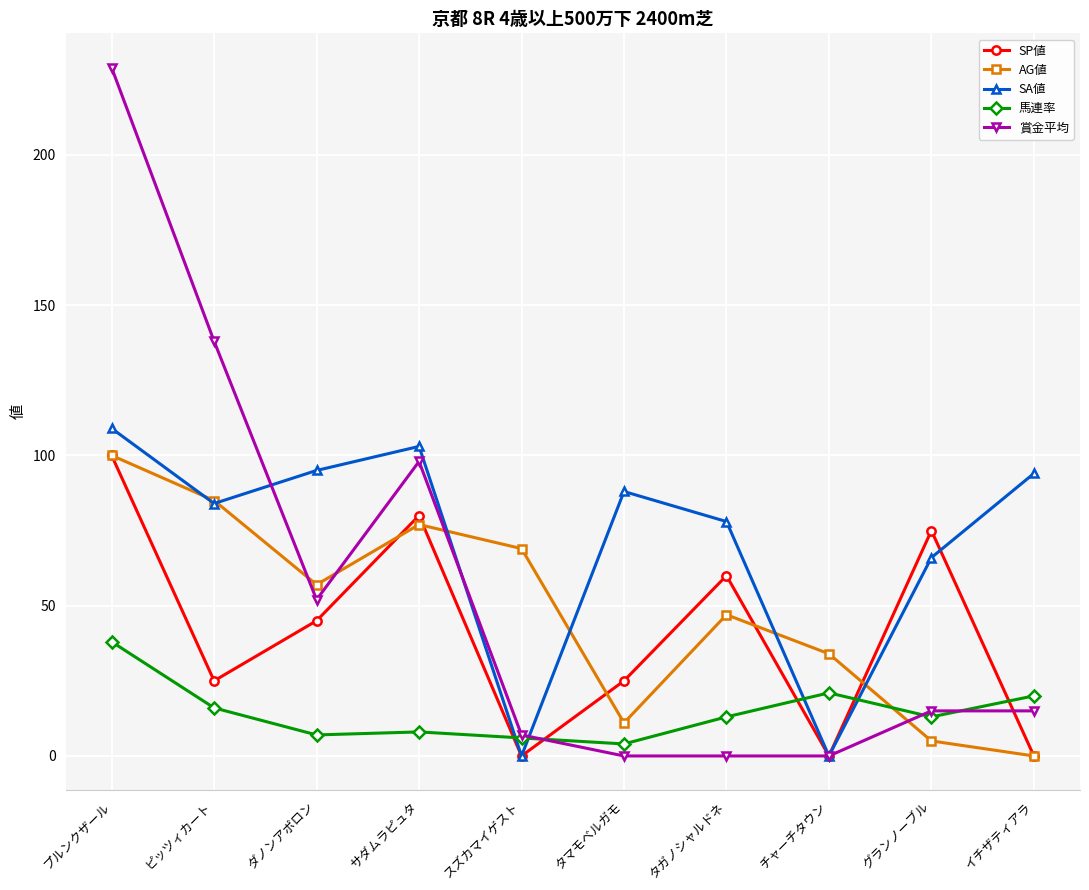

In SP値, how many points are higher than both neighbors (excluding endpoints)?

3